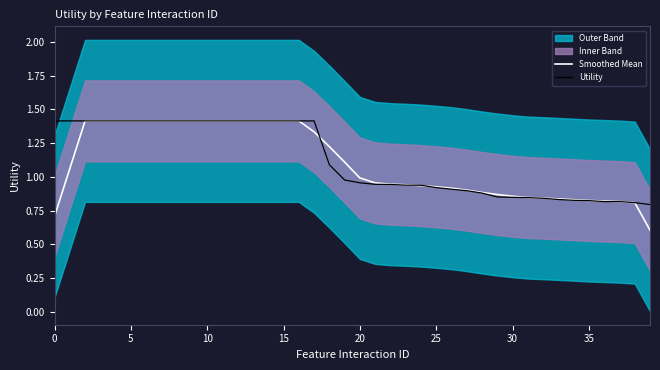

How many categories are shown in the chart?

40